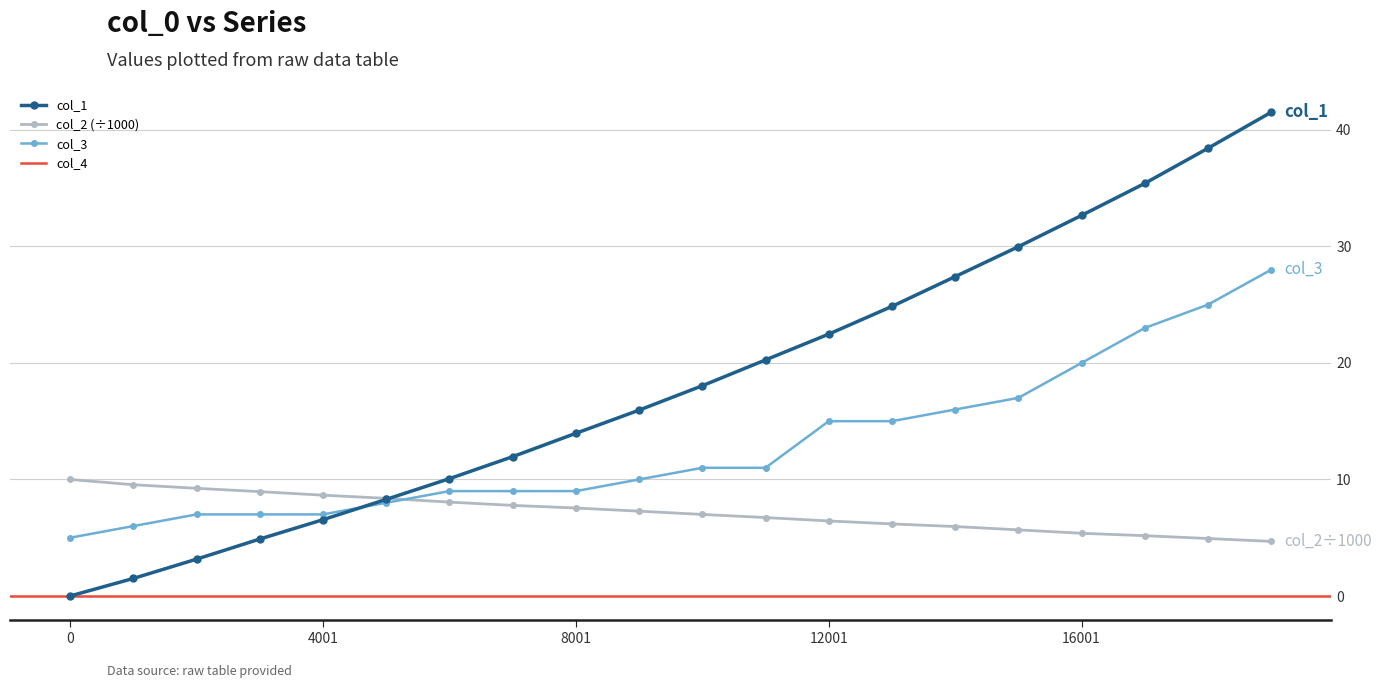

What is the difference between the col_3 values at 4001 and 7001?

2.0